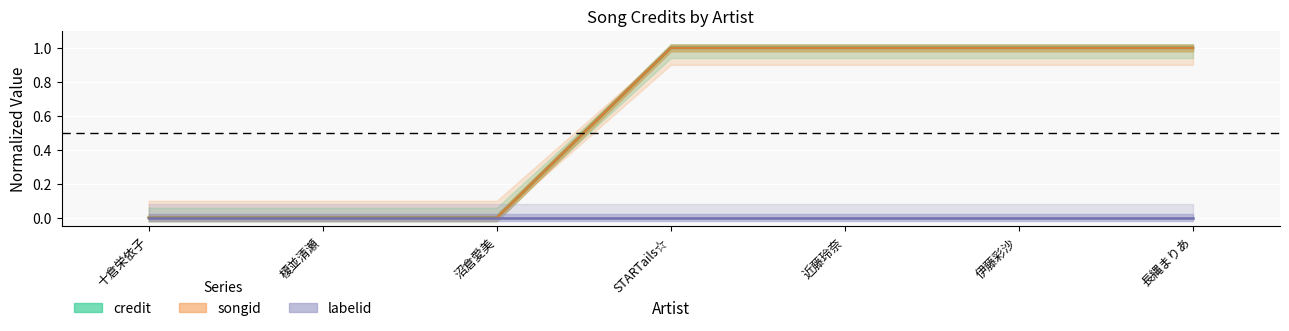

True or false: credit and songid intersect in this chart.

False